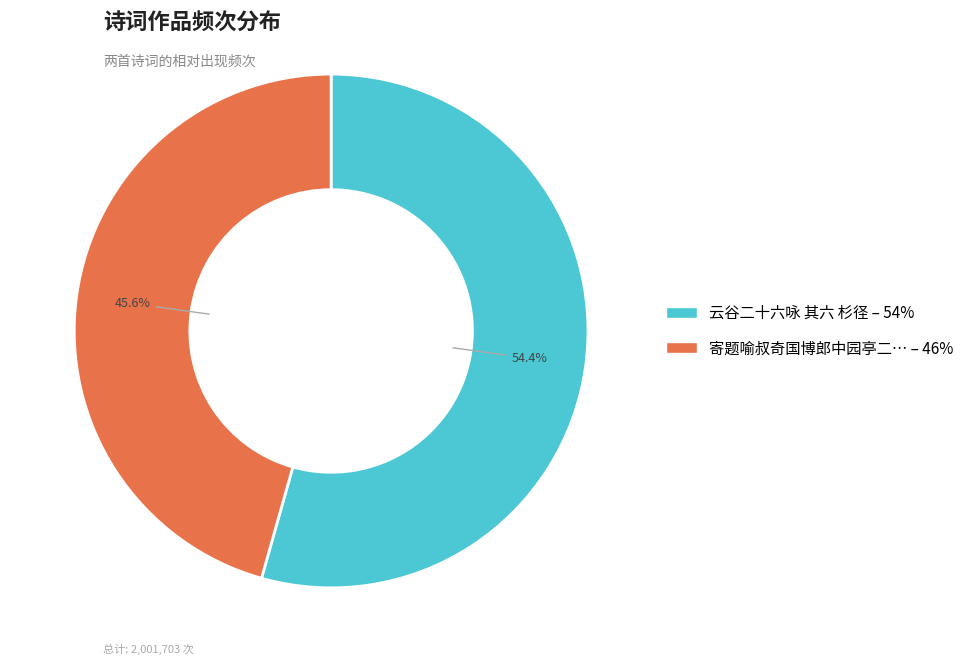

Does any single category account for the majority?

Yes